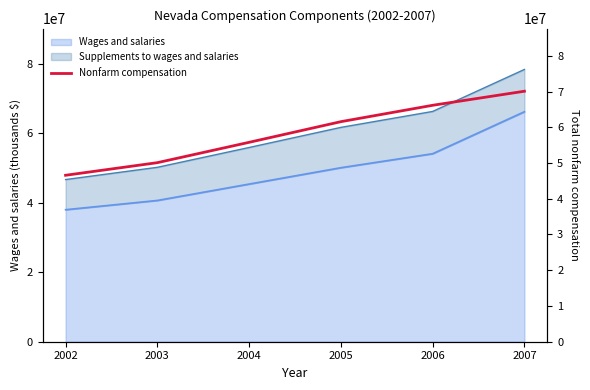

Rank the categories by value from lowest to highest.

2002, 2003, 2004, 2005, 2006, 2007